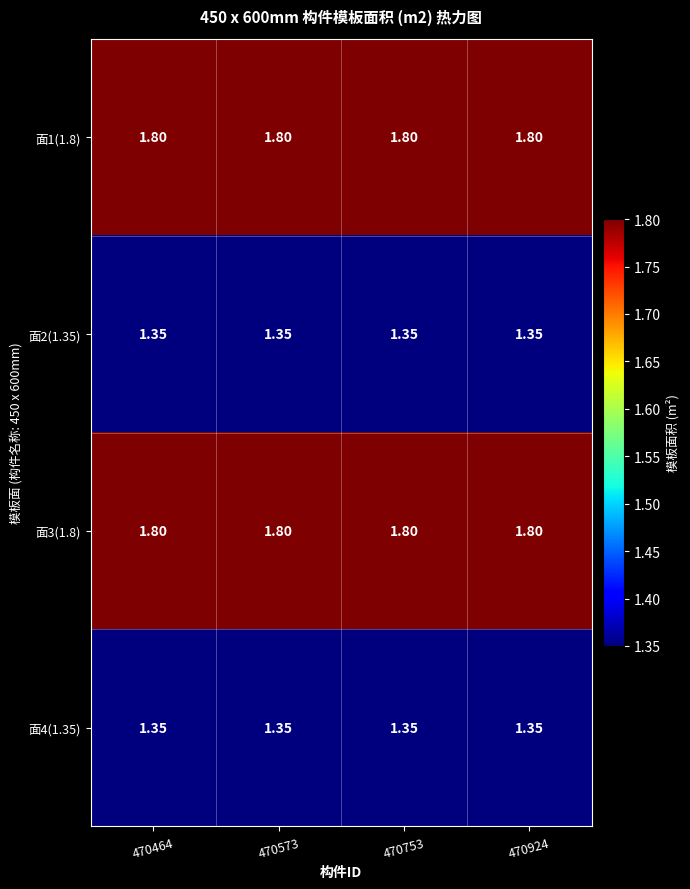

Is the value of 面1(1.8) at 470753 greater than the value of 面4(1.35) at 470753?

Yes